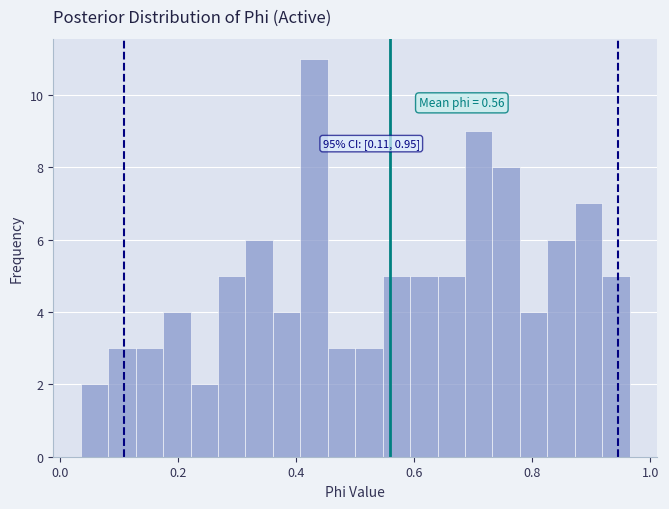

Read against the x-axis, roughly where is the centre of the tallest bar?

0.44